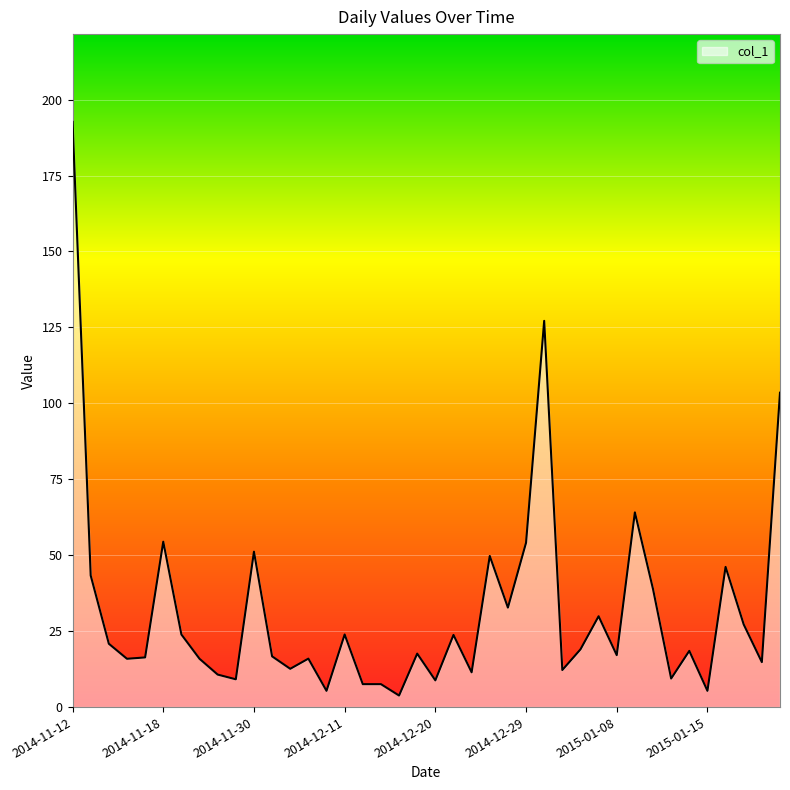

Does the chart have visible grid lines?

Yes